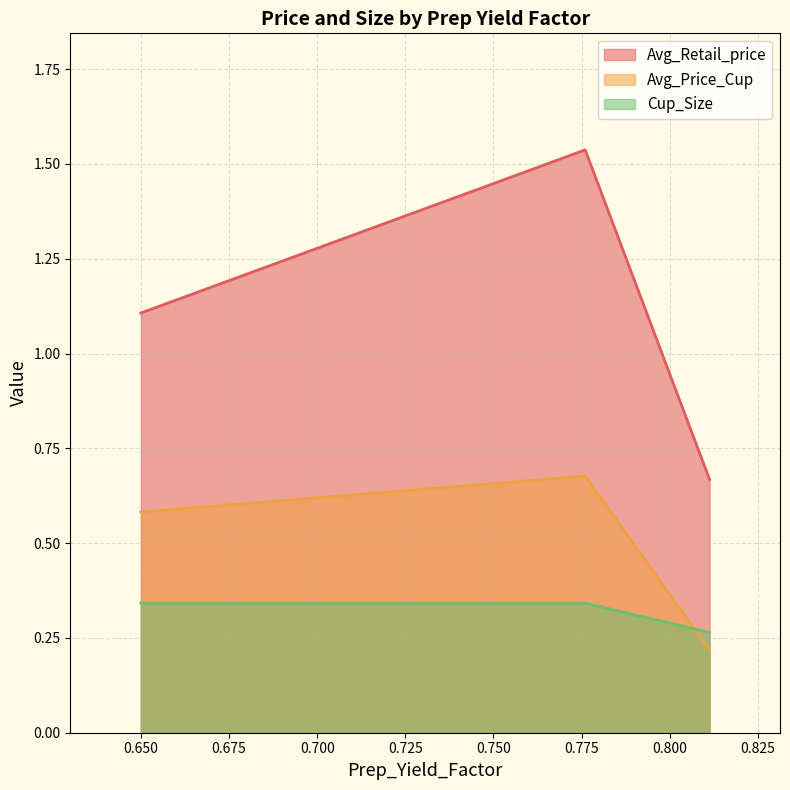

What value does the Avg_Retail_price series have at 0.65?

1.1